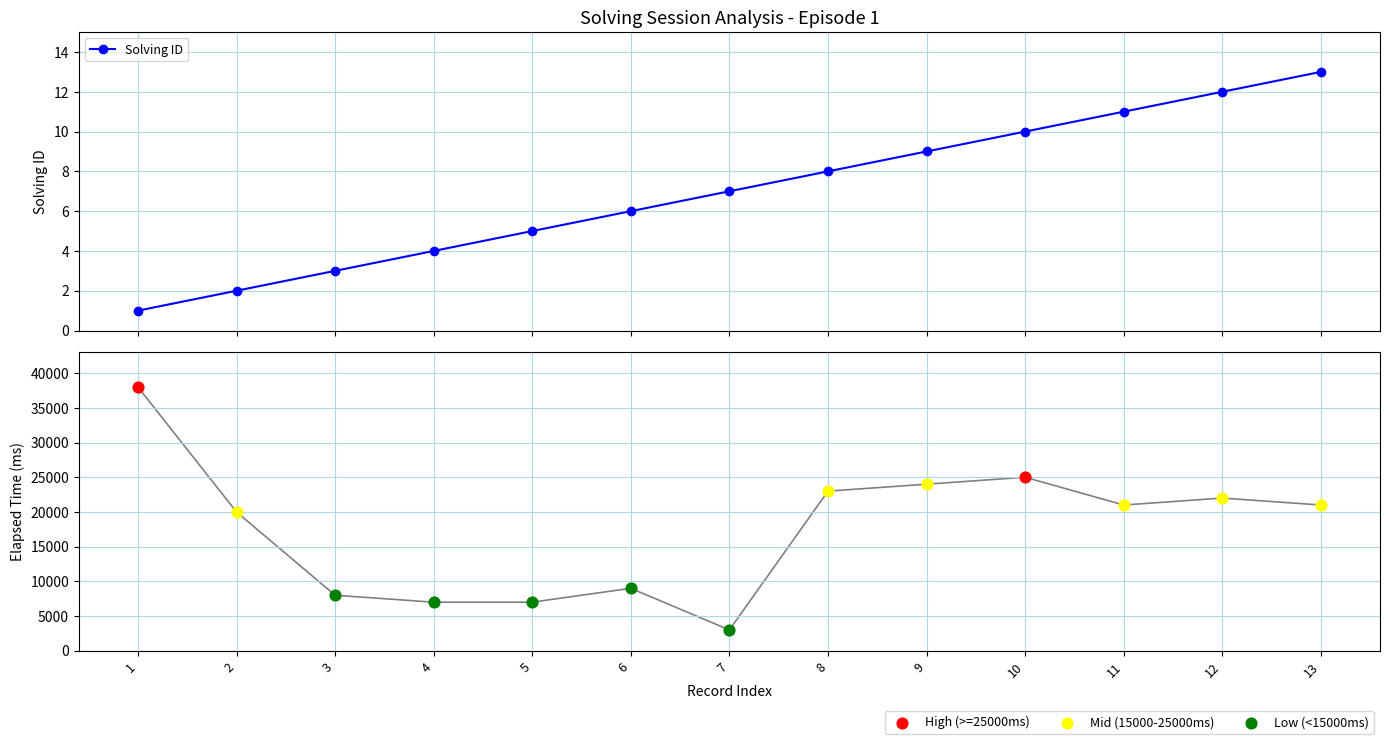

What is the ratio of the value at 12 to the value at 1?

12.0